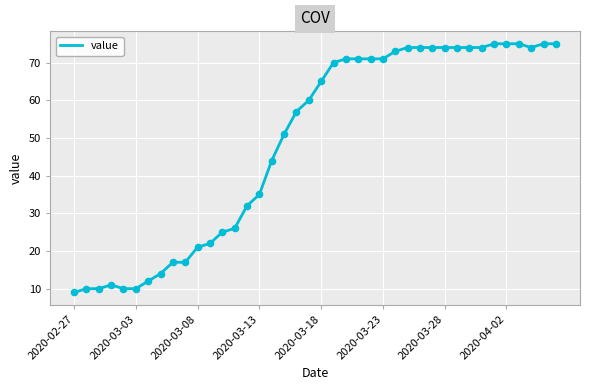

What is the minimum value shown in the chart?

9